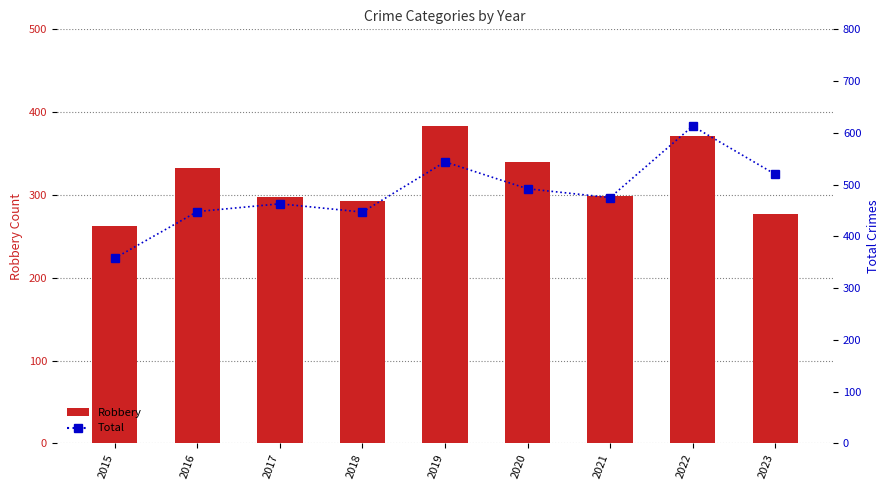

Is the value of Total at 2021 greater than the value of Robbery at 2015?

Yes